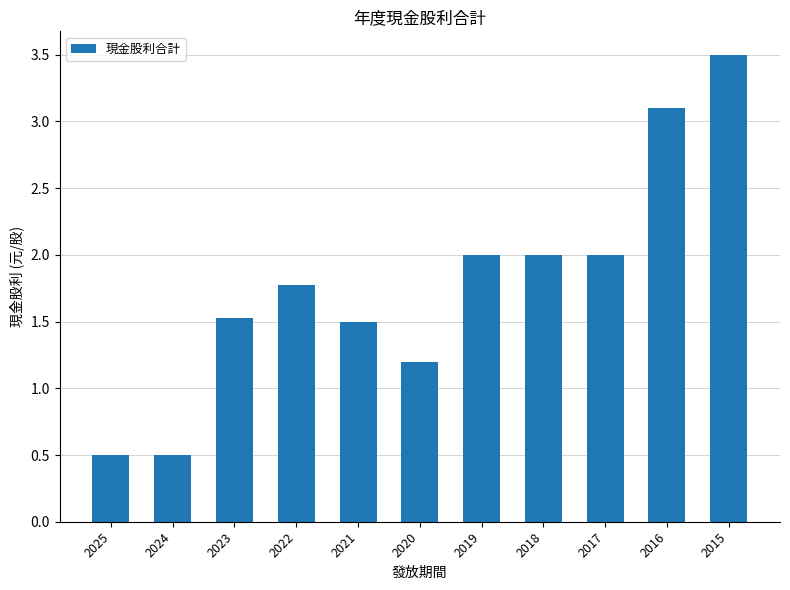

Reading left to right, what are all the values shown in this chart?

2025=0.5	2024=0.5	2023=1.5	2022=1.8	2021=1.5	2020=1.2	2019=2.0	2018=2.0	2017=2.0	2016=3.1	2015=3.5